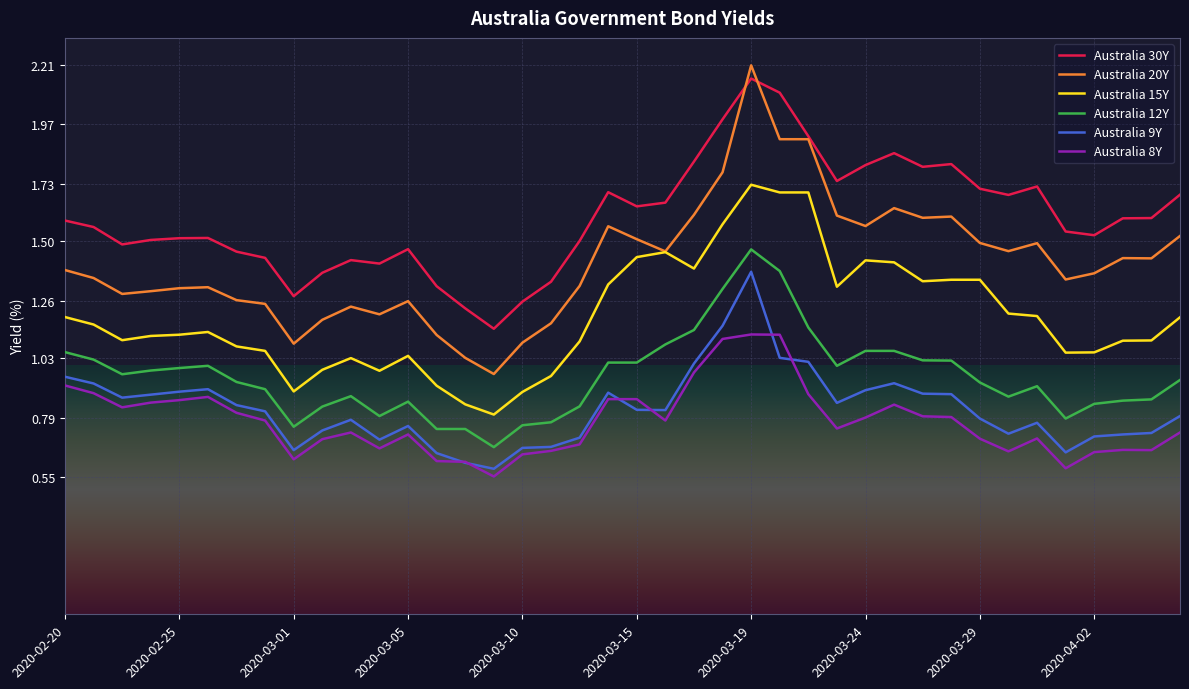

Which series has the largest range (max minus min)?

Australia 20Y